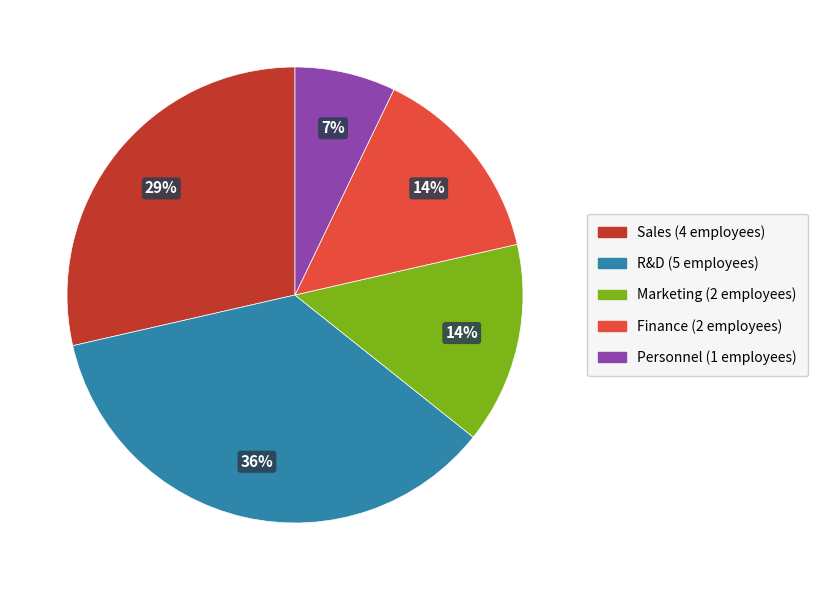

How many segments does this pie chart have?

5